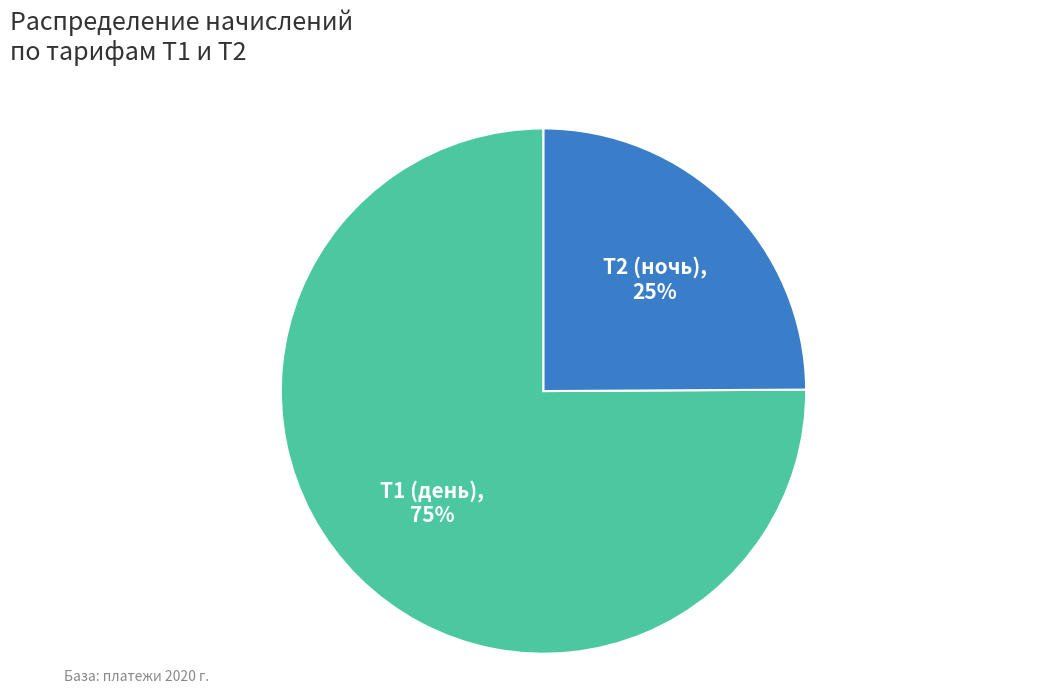

What percentage is the Т1 (день) slice, to the nearest percent?

75%